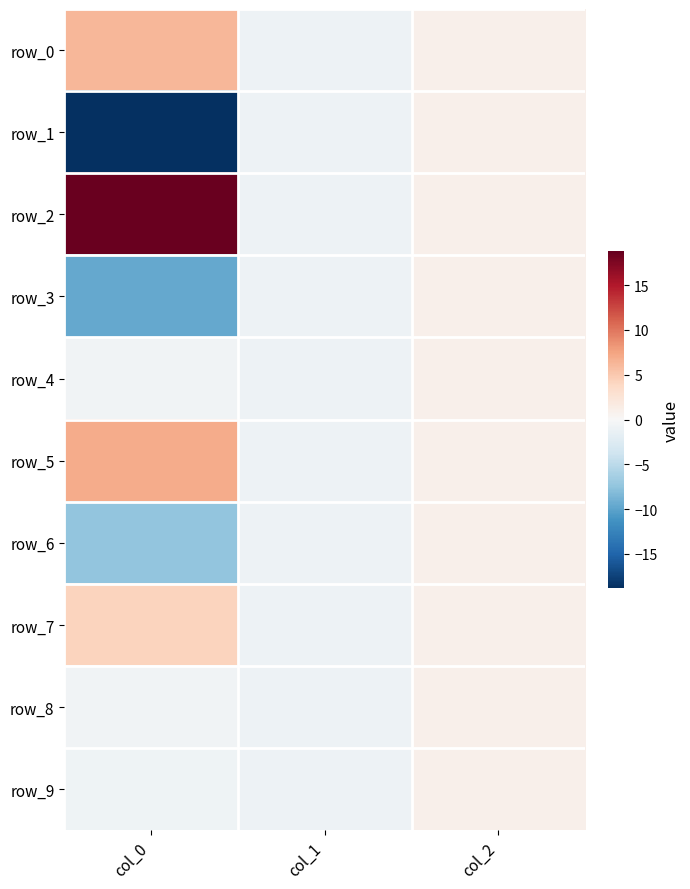

True or false: row_0 has a value of -1.0 at col_1.

True